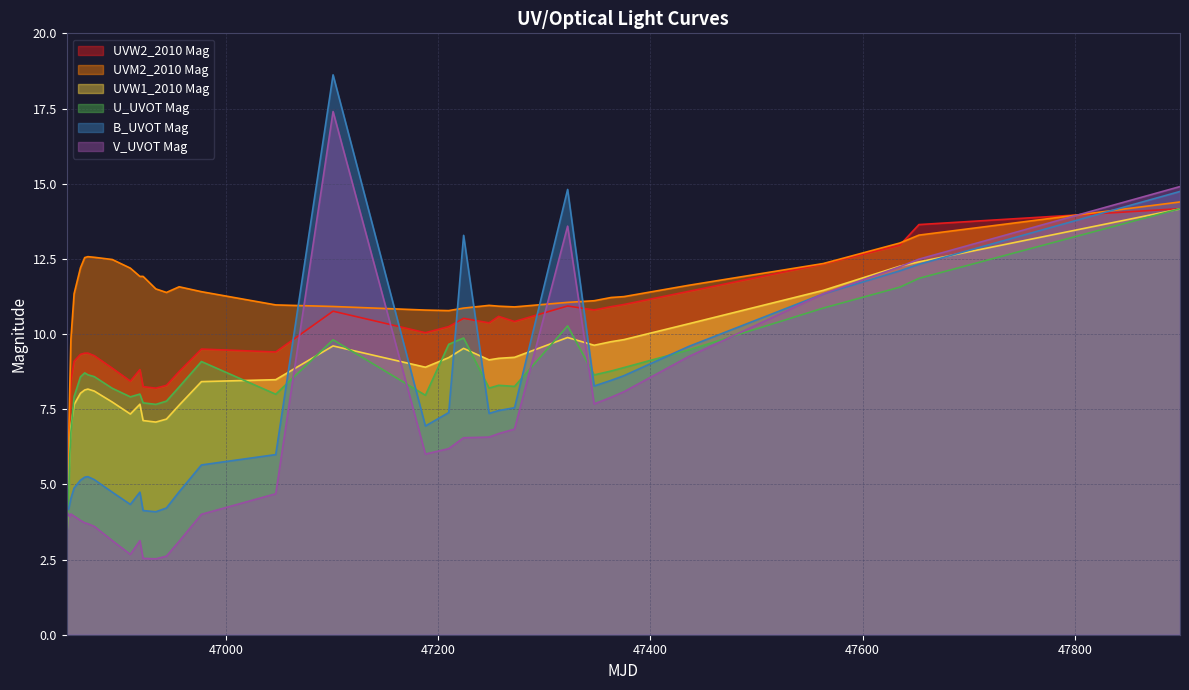

Rank the series by their maximum value, from highest to lowest.

B_UVOT Mag, V_UVOT Mag, UVM2_2010 Mag, UVW2_2010 Mag, U_UVOT Mag, UVW1_2010 Mag